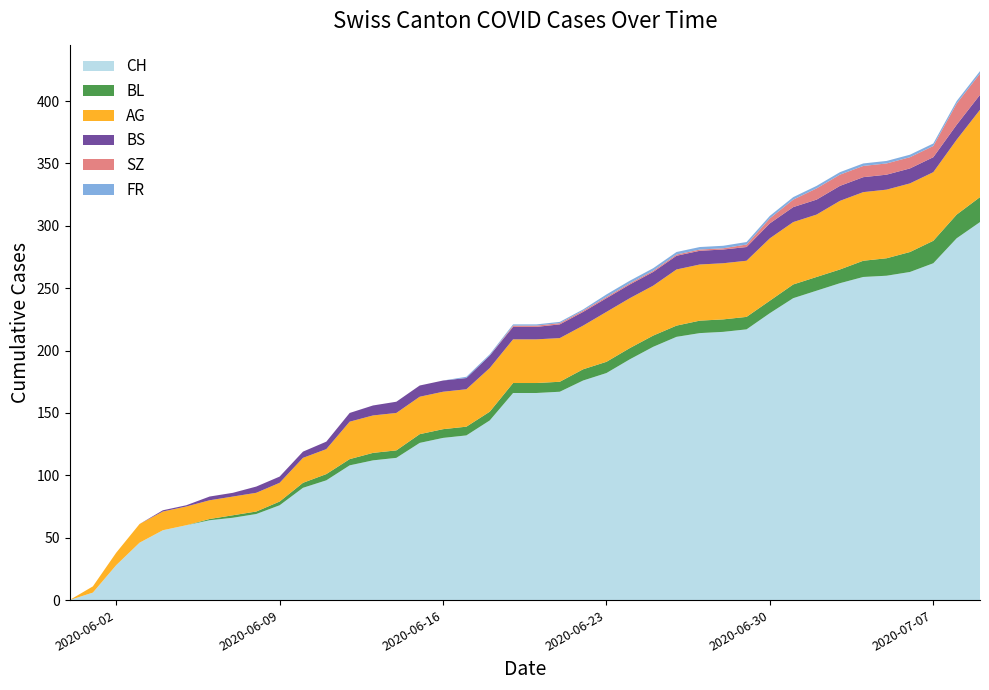

Reading left to right, list all the values displayed in this chart.

CH: 0	6	28	46	56	60	64	66	69	76	90	96	108	112	114	126	130	132	144	166	166	167	176	182	193	203	211	214	215	217	230	242	248	254	259	260	263	270	290	303
BL: 0	0	0	0	0	0	1	2	2	3	4	5	5	6	6	7	7	7	7	8	8	8	9	9	9	9	9	10	10	10	10	11	11	11	13	14	16	18	19	20
AG: 0	5	10	15	15	15	15	15	15	15	20	20	30	30	30	30	30	30	35	35	35	35	35	40	40	40	45	45	45	45	50	50	50	55	55	55	55	55	60	70
BS: 0	0	0	0	1	1	3	3	5	5	5	6	7	8	9	9	9	9	10	10	10	11	11	11	11	11	11	11	11	11	12	12	12	12	12	12	12	12	12	12
SZ: 0	0	0	0	0	0	0	0	0	0	0	0	0	0	0	0	0	0	0	1	1	1	1	1	1	1	1	1	1	2	4	6	9	9	9	9	9	9	17	17
FR: 0	0	0	0	0	0	0	0	0	0	0	0	0	0	0	0	0	1	1	1	1	1	1	2	2	2	2	2	2	2	2	2	2	2	2	2	2	2	2	2